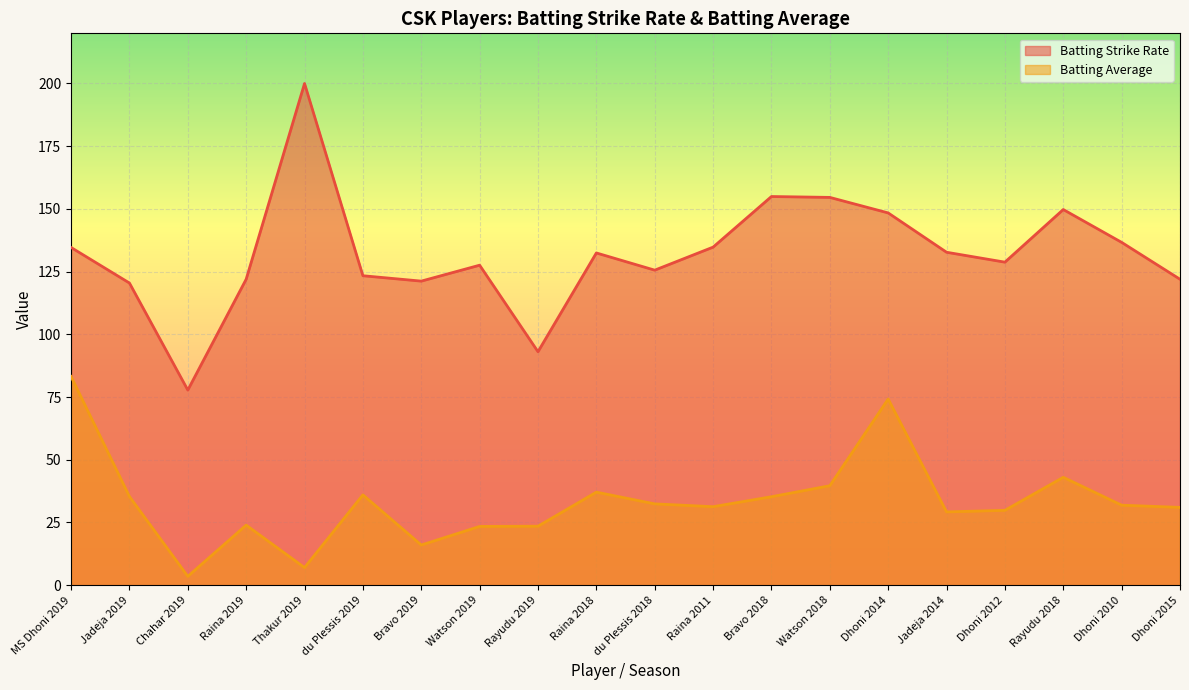

How many values in the Batting Average series exceed 31?

11